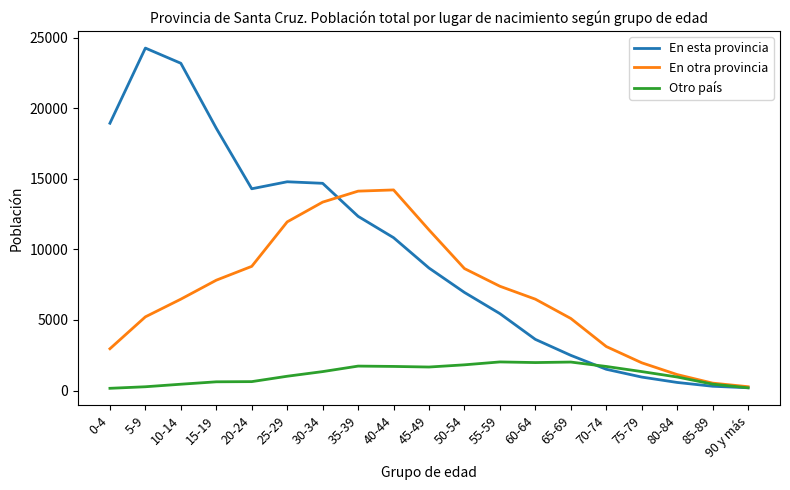

Which series has the widest spread of values?

En esta provincia